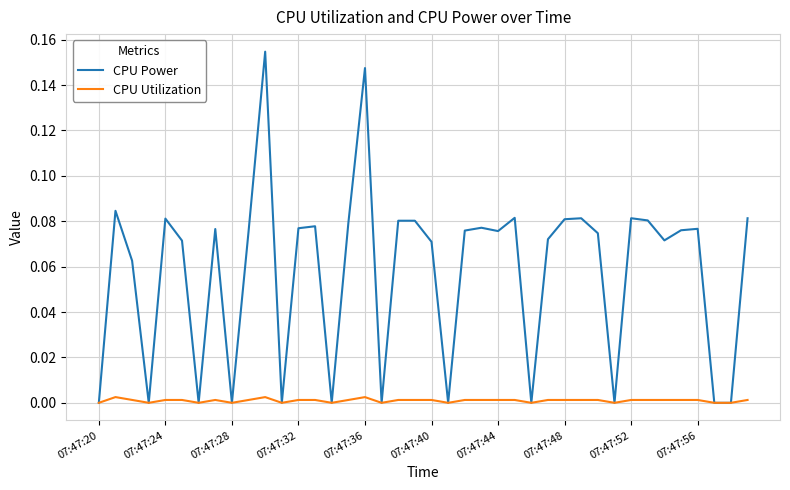

True or false: CPU Power has more than 2 points higher than both neighbors.

True